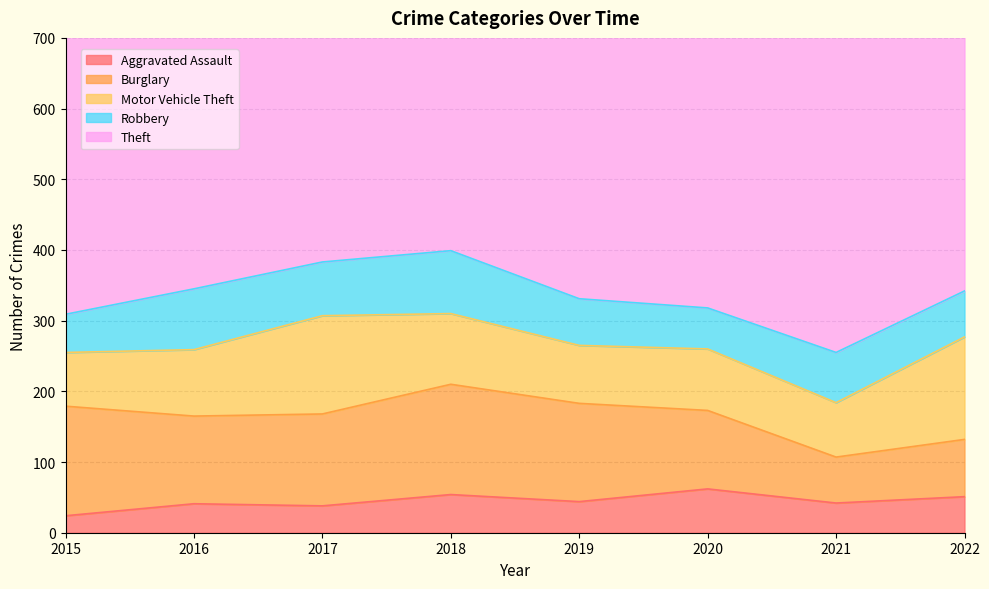

Rank the categories by Theft value from highest to lowest.

2019, 2022, 2017, 2018, 2020, 2021, 2016, 2015